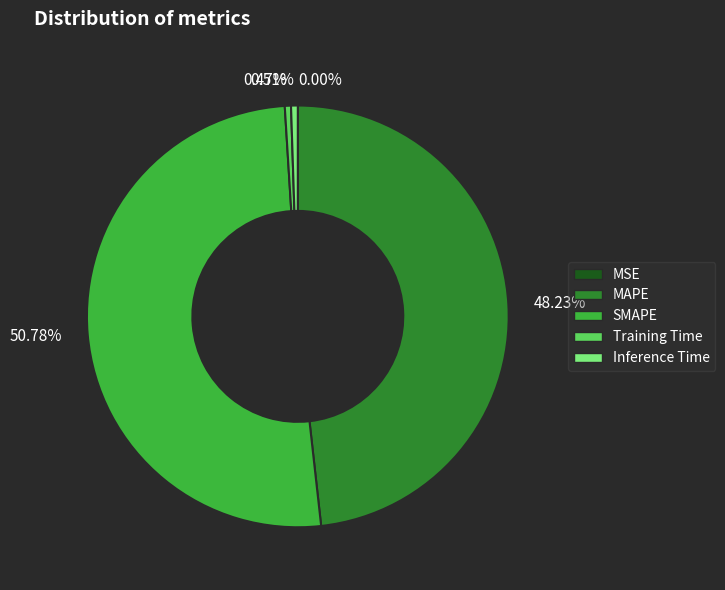

To the nearest percent, what is the difference between the largest and smallest slice percentages?

51%